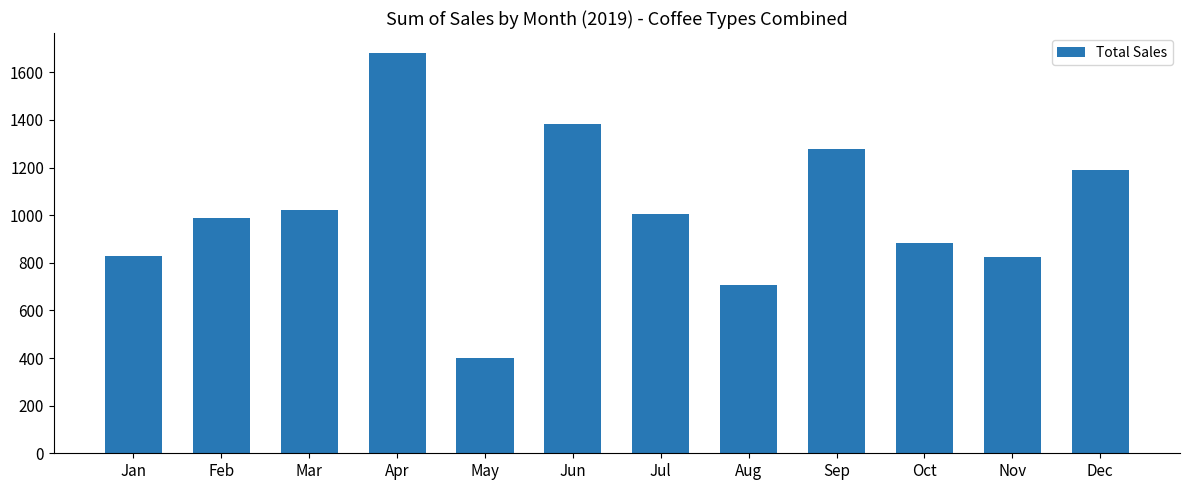

Count the number of categories in the chart.

12